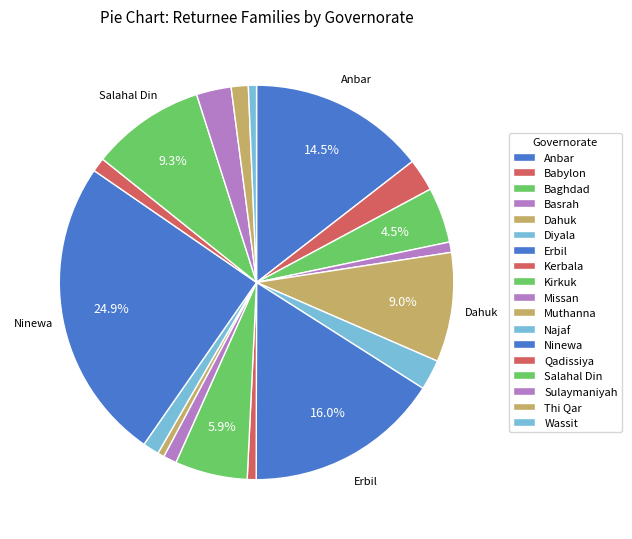

How many segments does this pie chart have?

18